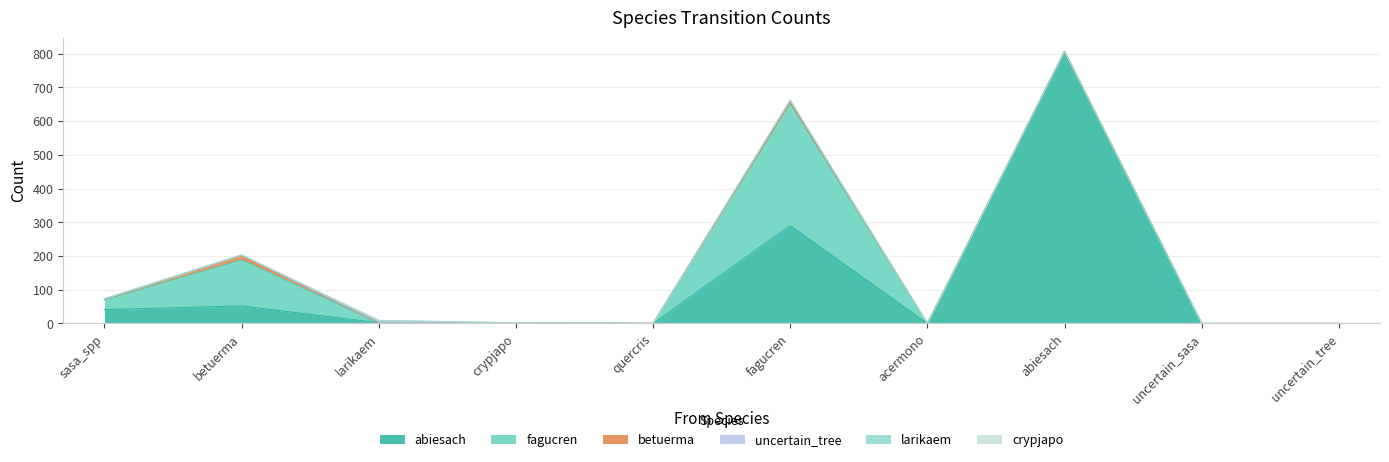

Rank the categories by crypjapo value from highest to lowest.

sasa_spp, betuerma, larikaem, crypjapo, quercris, fagucren, acermono, abiesach, uncertain_sasa, uncertain_tree